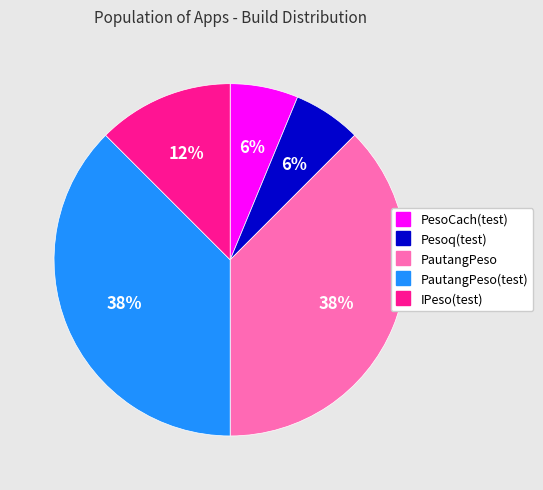

Does any single category account for the majority?

No